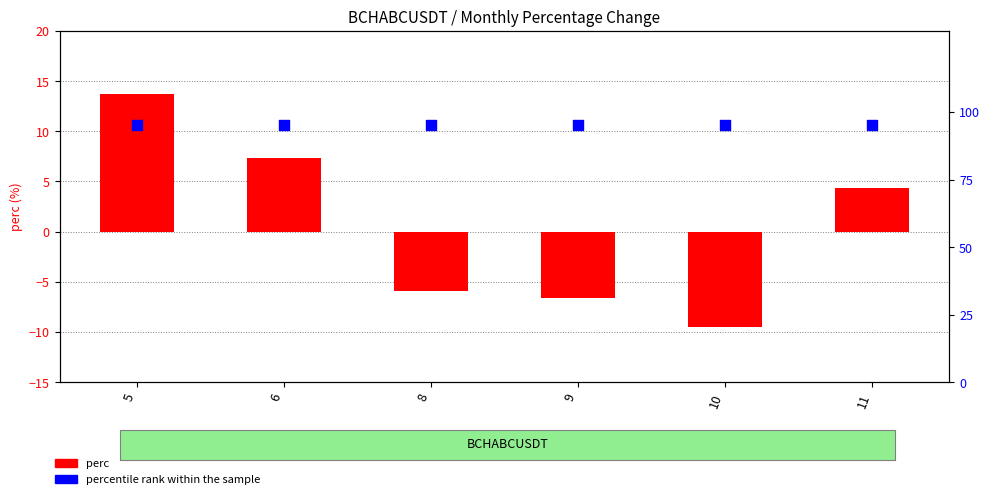

Which series has the largest Y range (max minus min)?

perc